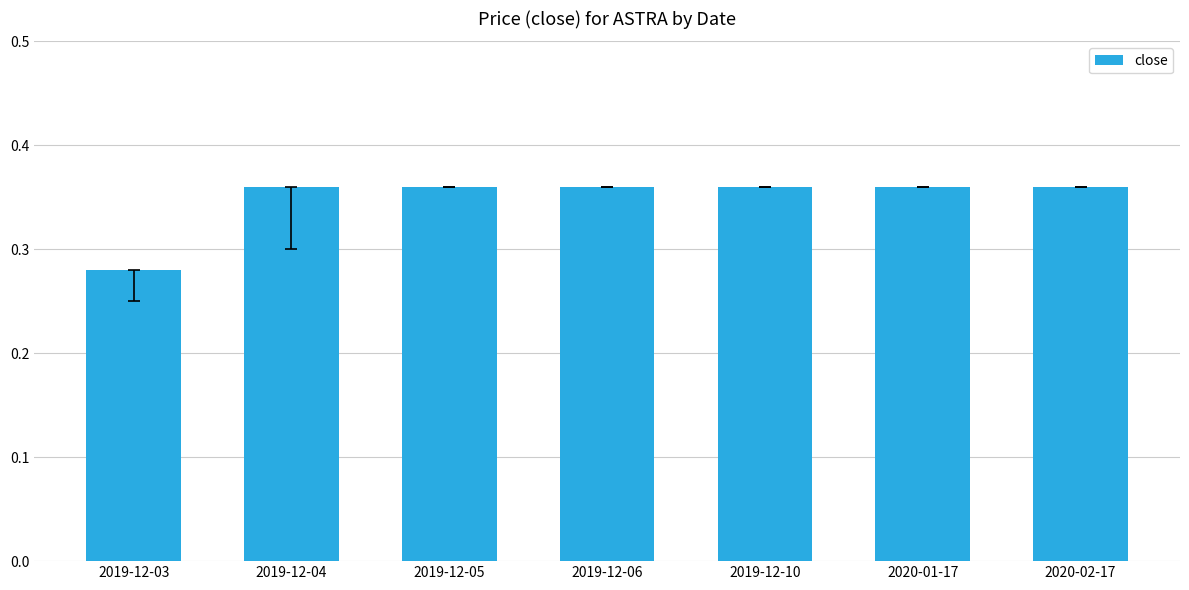

Which has a higher value, 2020-01-17 or 2019-12-03?

2020-01-17